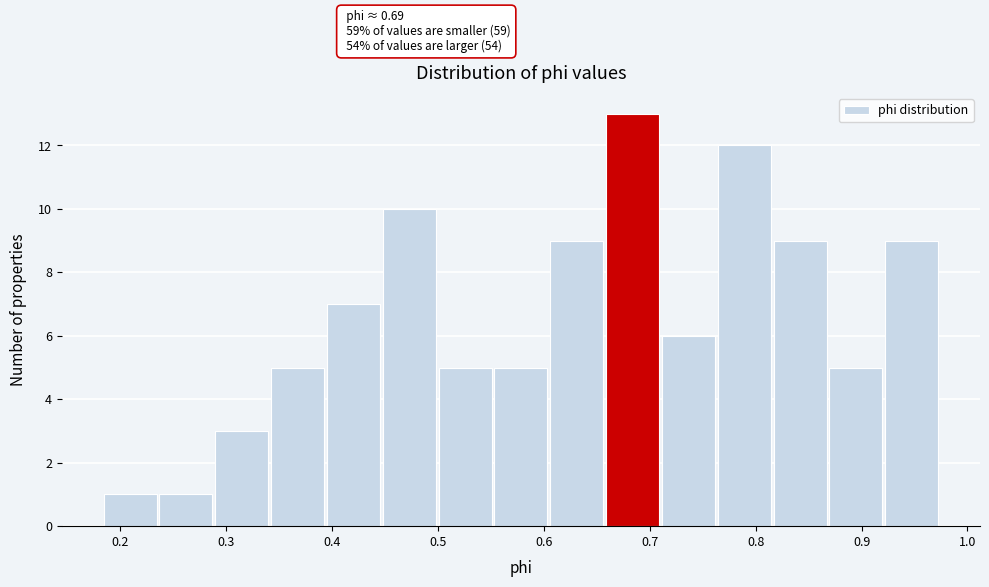

Over which range of the x-axis is the bar tallest?

0.66 to 0.71